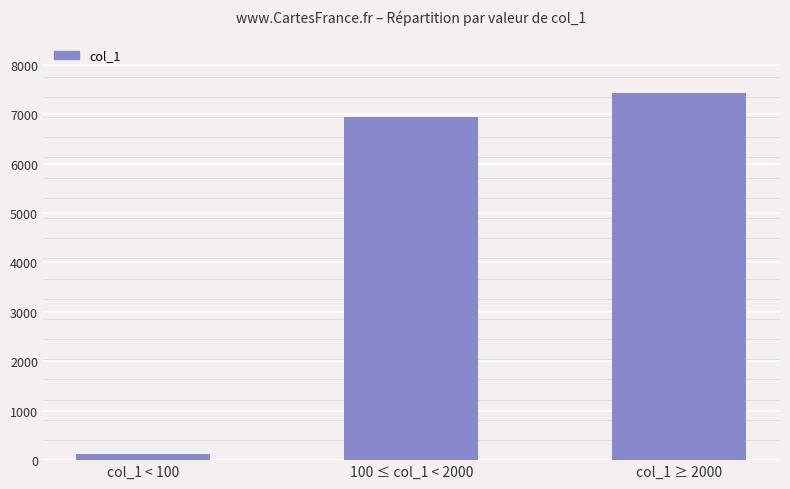

The value at col_1 ≥ 2000 is 7424. True or false?

True